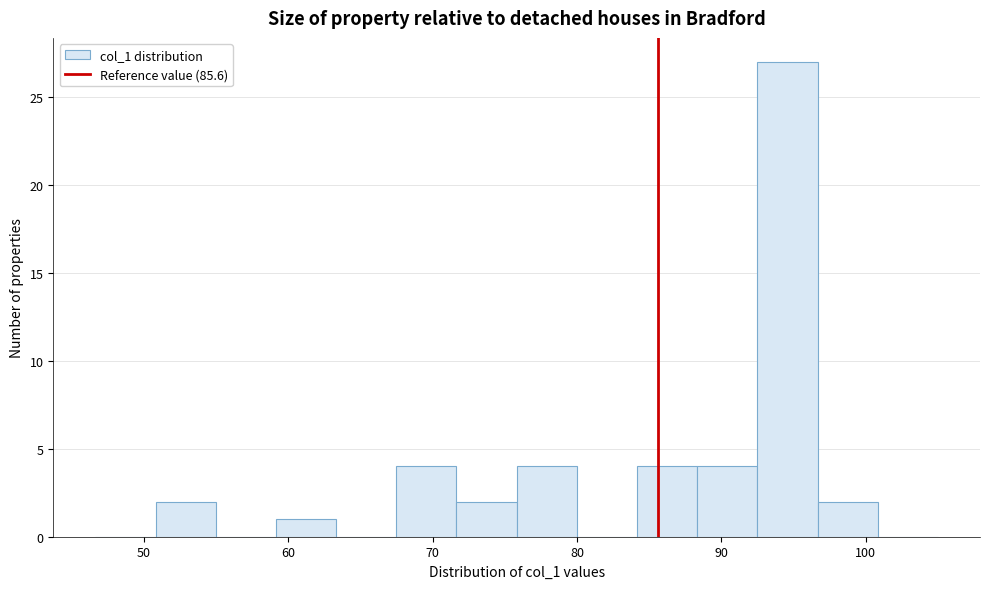

Reading left to right, list every bar in this chart as the range it spans on the x-axis followed by its height. Neither the bar edges nor the heights are printed on the chart, so give them approximately, as read against the axes.

47 to 51: 0
51 to 55: 2
55 to 59: 0
59 to 63: 1
63 to 67: 0
67 to 72: 4
72 to 76: 2
76 to 80: 4
80 to 84: 0
84 to 88: 4
88 to 92: 4
92 to 97: 27
97 to 101: 2
101 to 105: 0